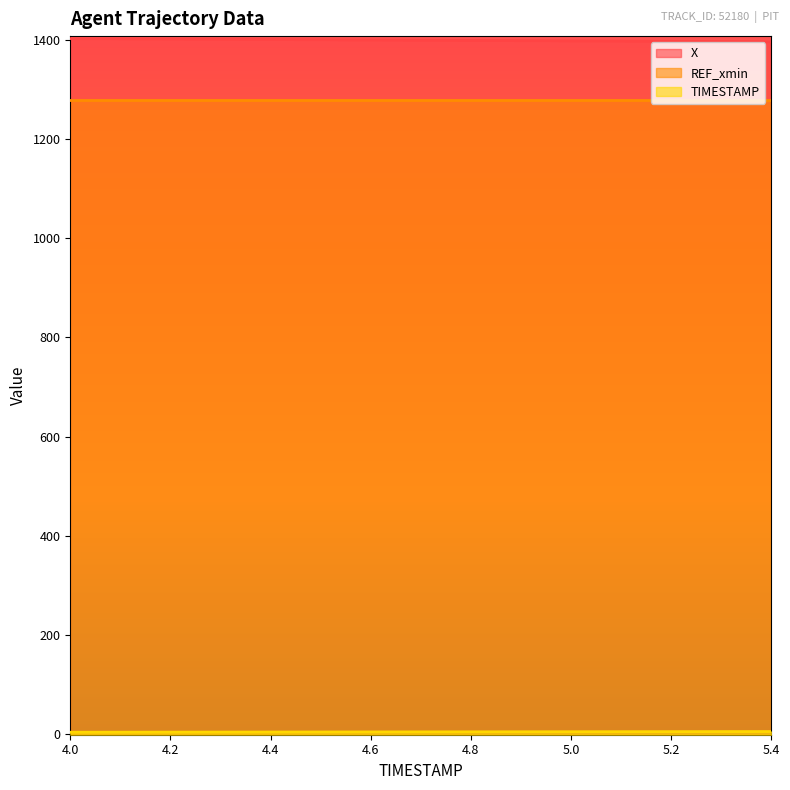

What is the label of the 6th point from the left?

4.5